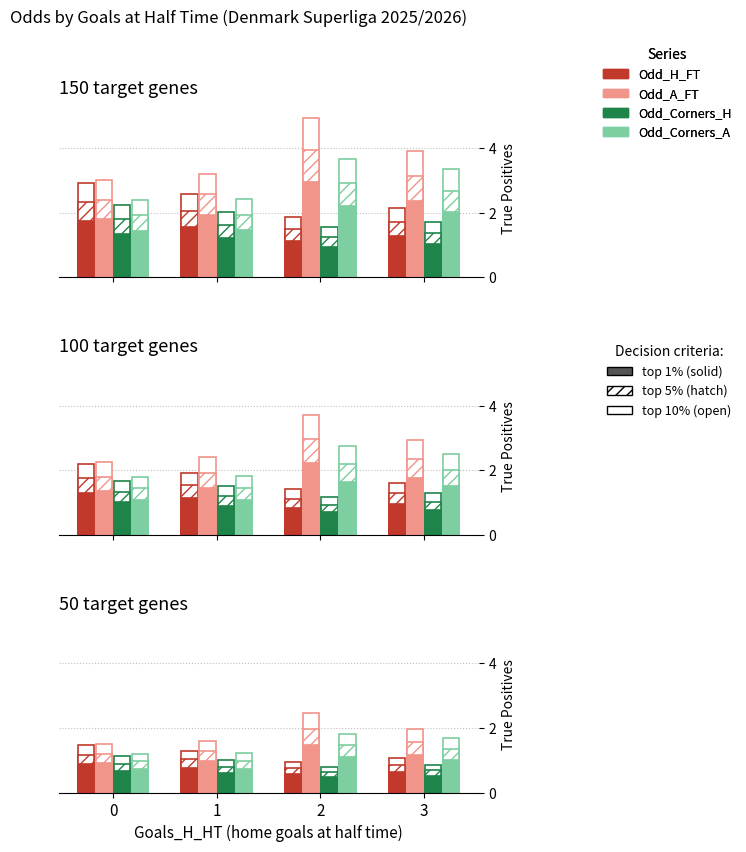

What is the sum of all Odd_A_FT values?

4.5